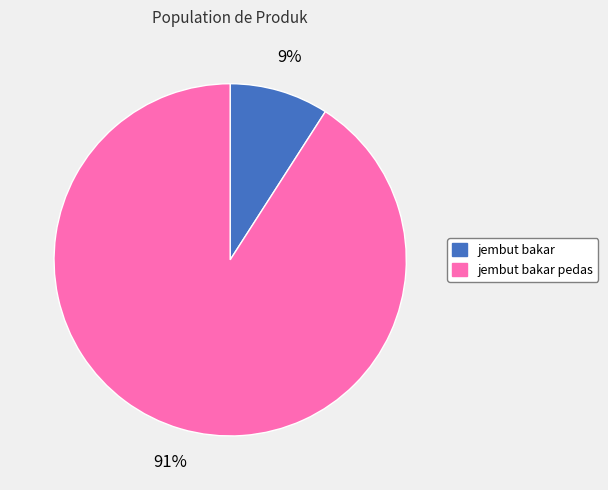

Which has a higher value, jembut bakar or jembut bakar pedas?

jembut bakar pedas